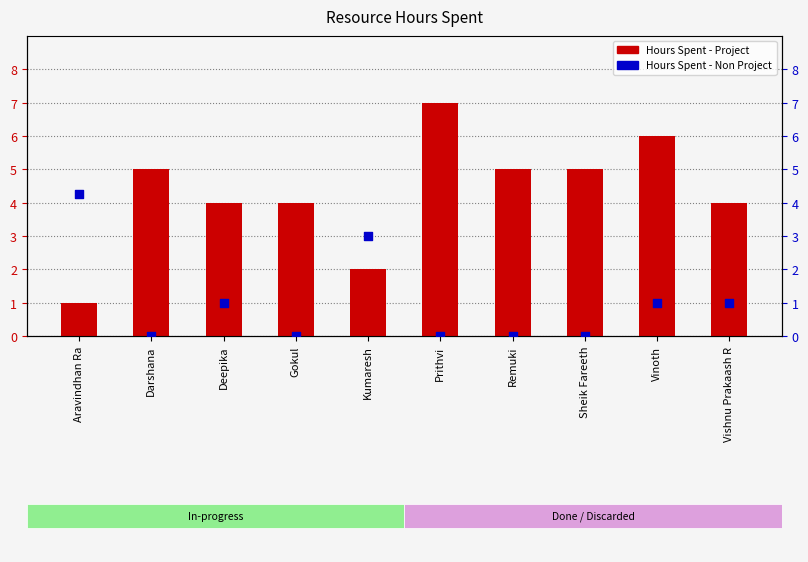

Which series has the largest total across all categories?

Hours Spent - Project